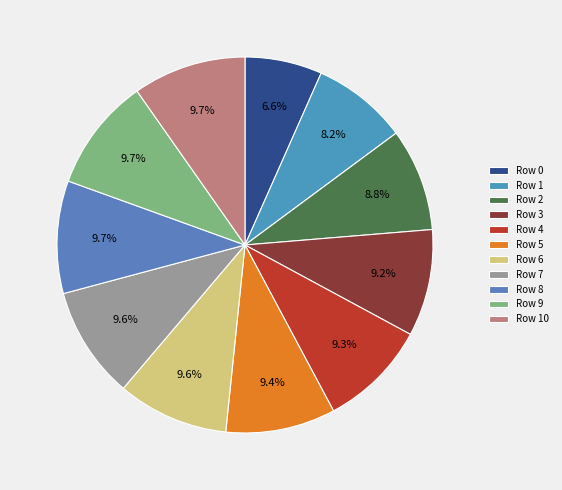

Is there a majority slice in this chart?

No